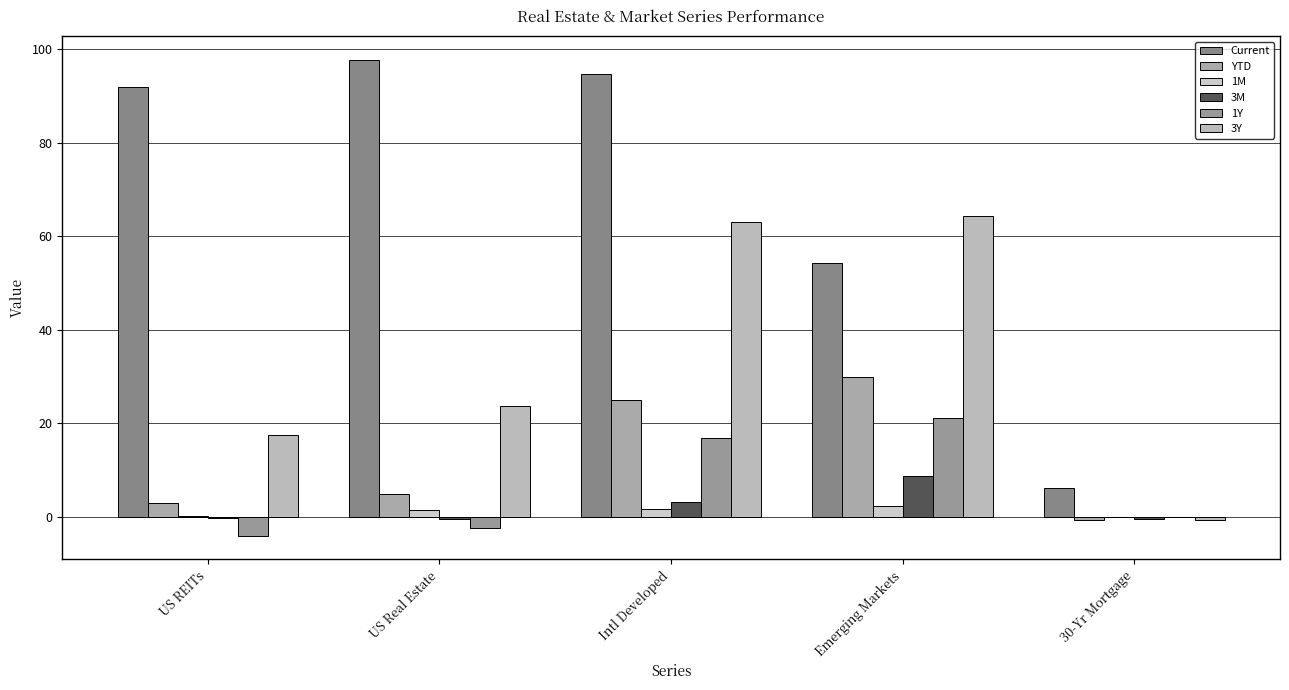

Count the number of categories in the chart.

5